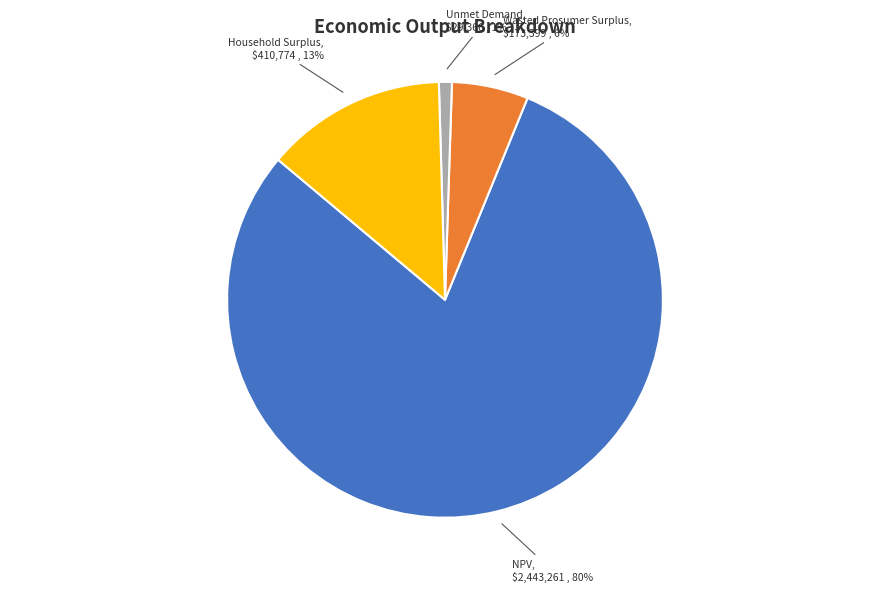

Is there a majority slice in this chart?

Yes